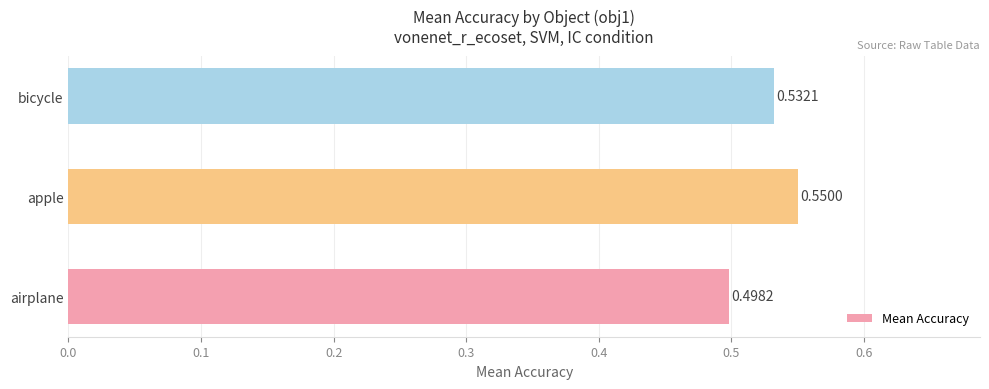

List the labels in order of value, smallest first.

airplane, bicycle, apple